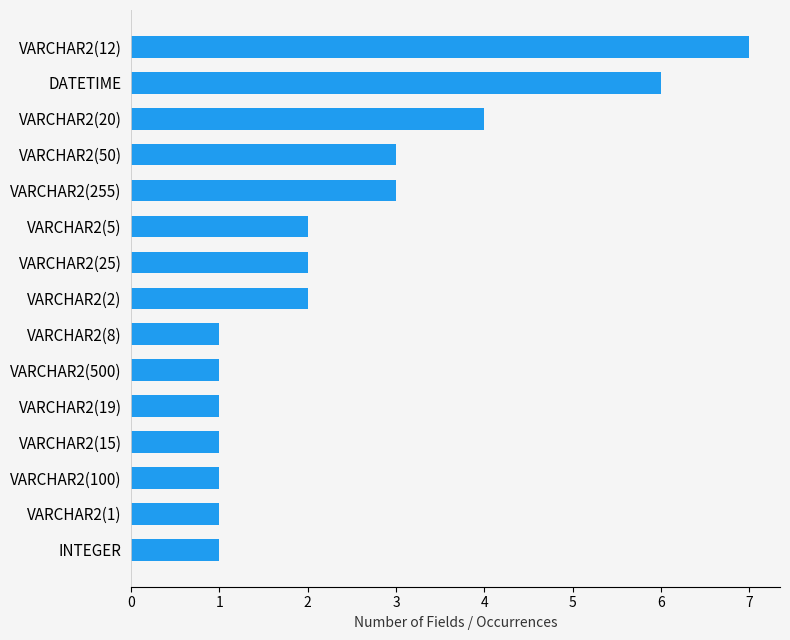

How many bars are there in total?

15